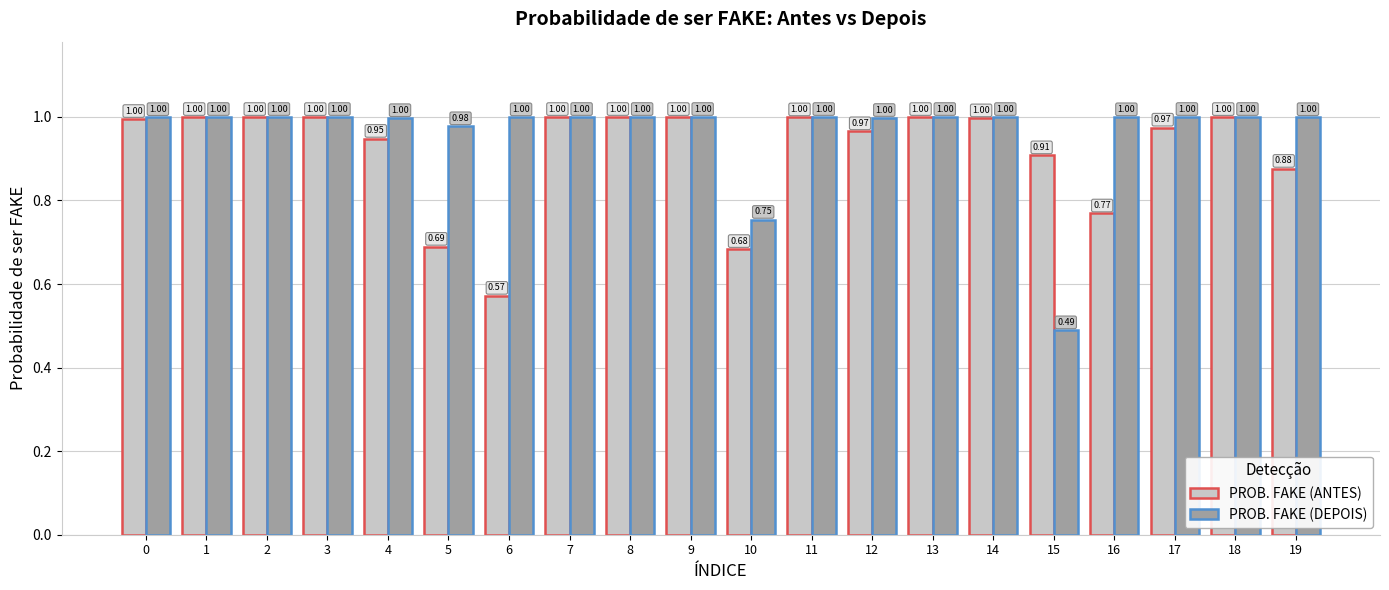

How many groups of bars are there?

20